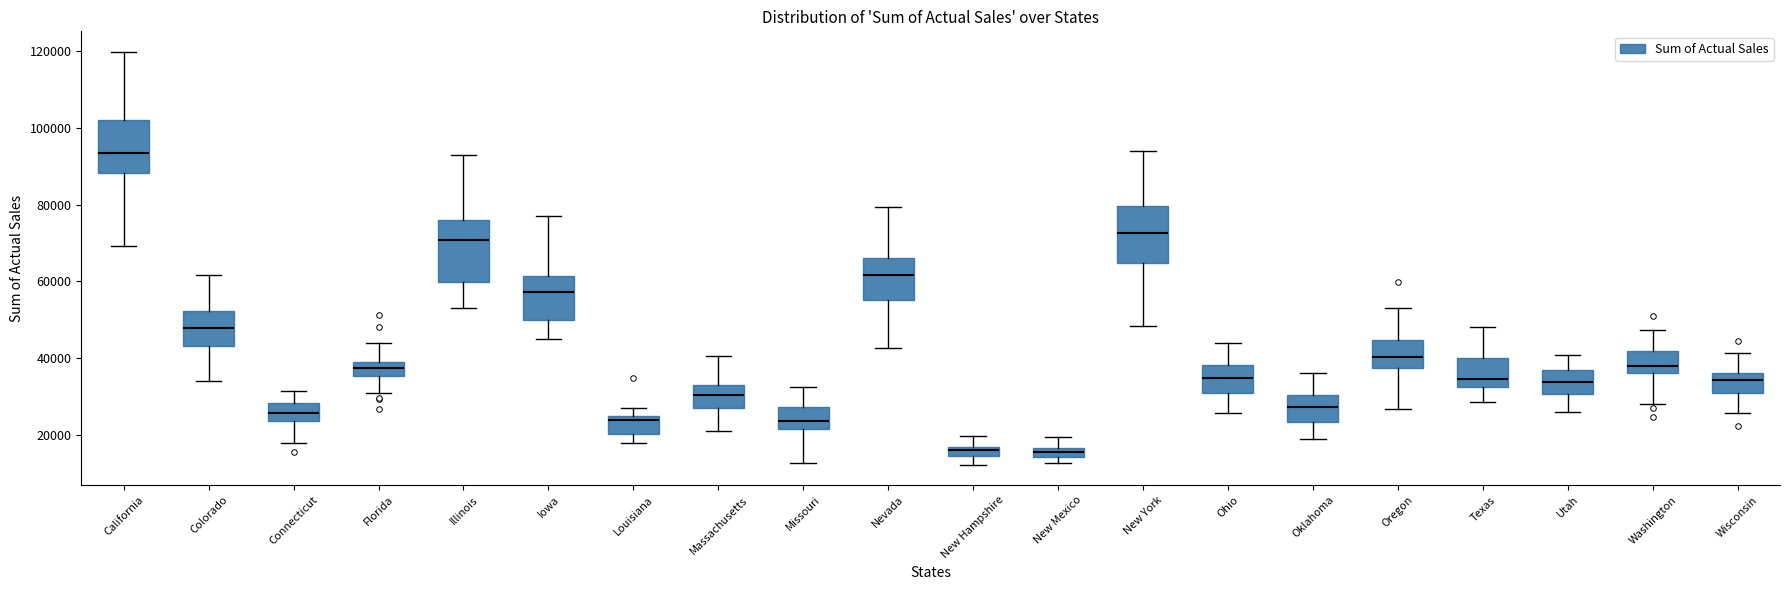

Where does the upper whisker of the box for New Mexico end on the y-axis? The values are not printed on the chart, so give them approximately, as read against the axis.

20000